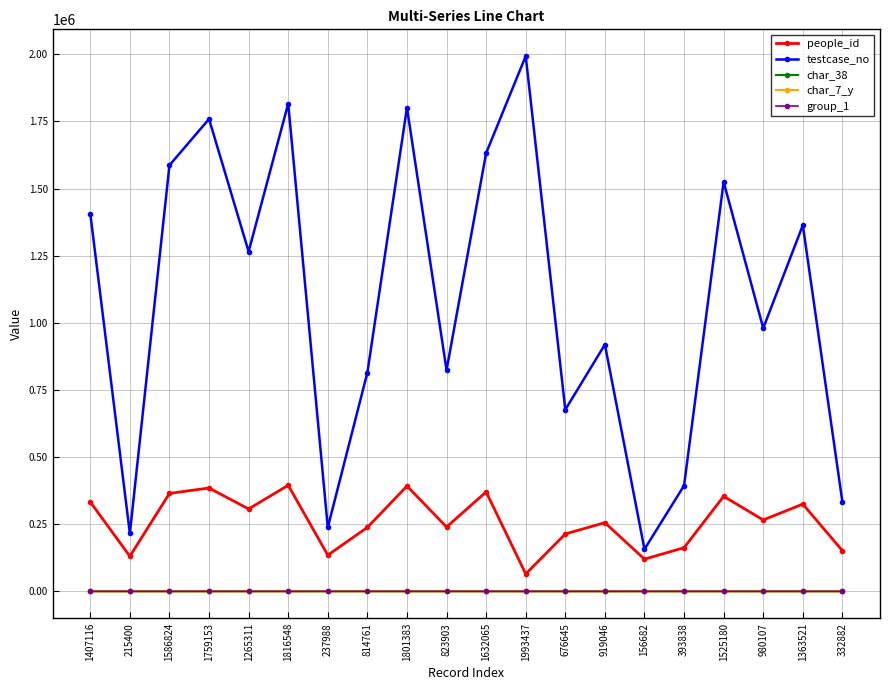

How many interior local valleys does the people_id series have?

7